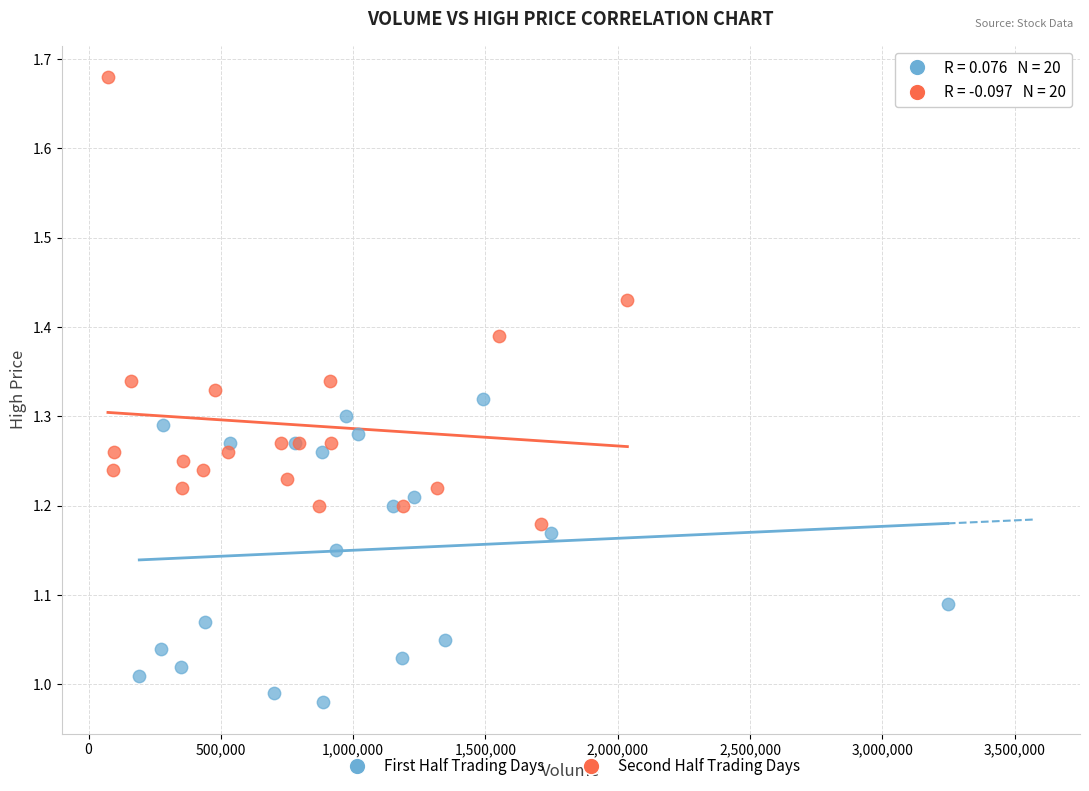

Which series contains the lowest Y value?

First Half Trading Days